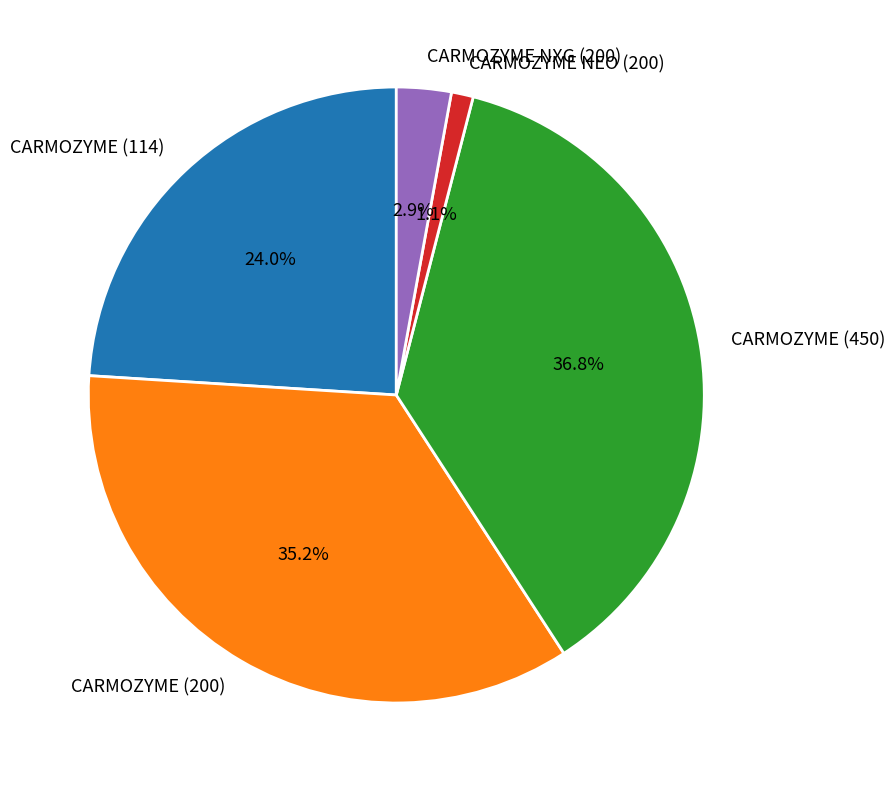

Count the number of slices in the pie.

5